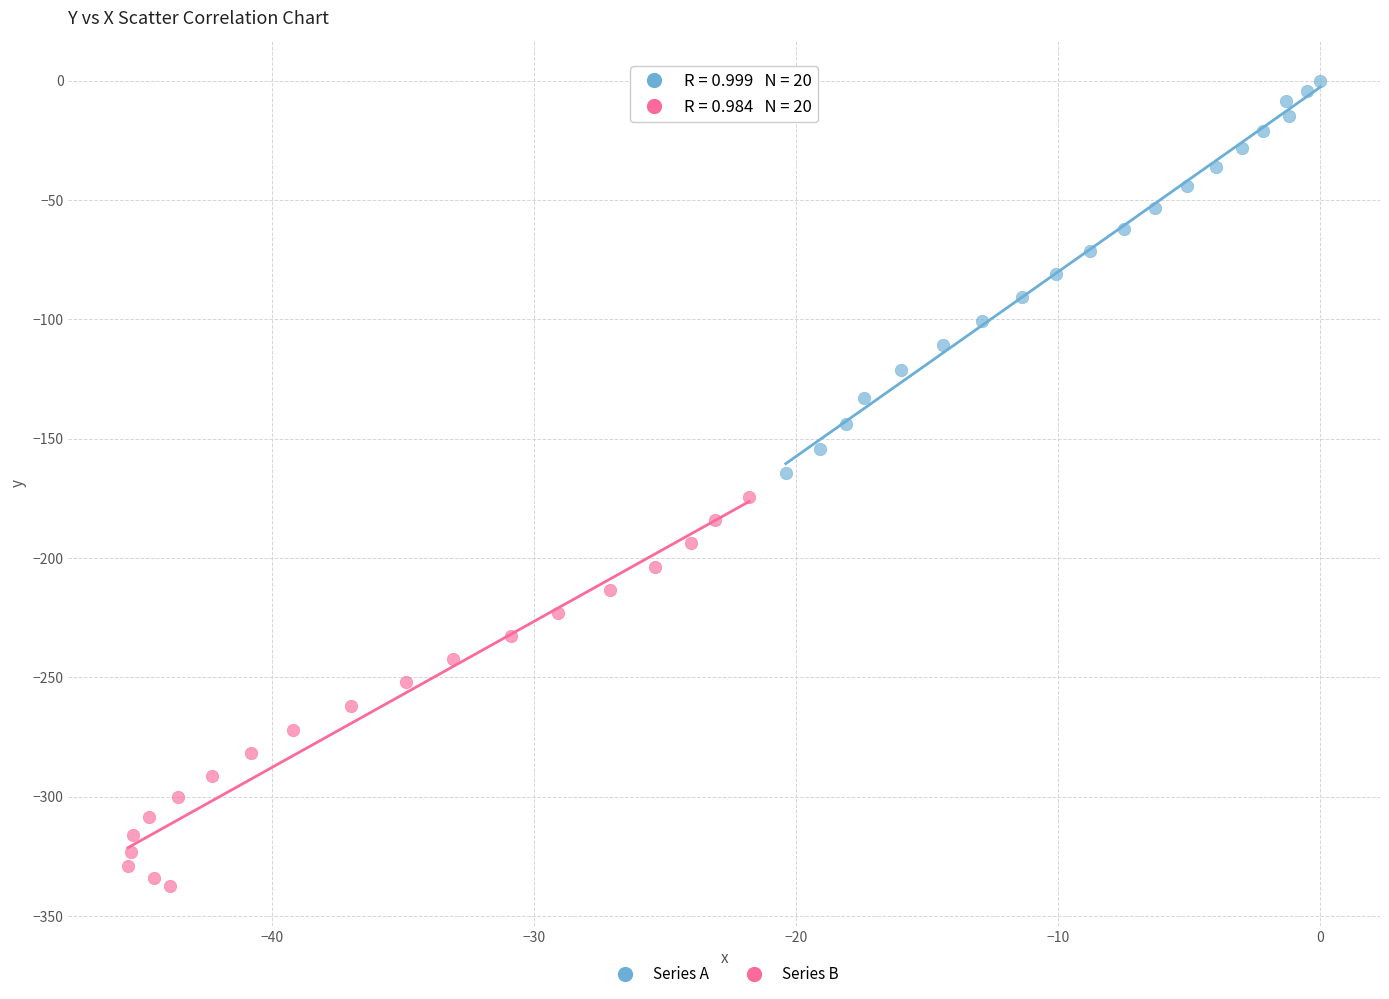

Which series reaches the minimum Y coordinate?

Series B